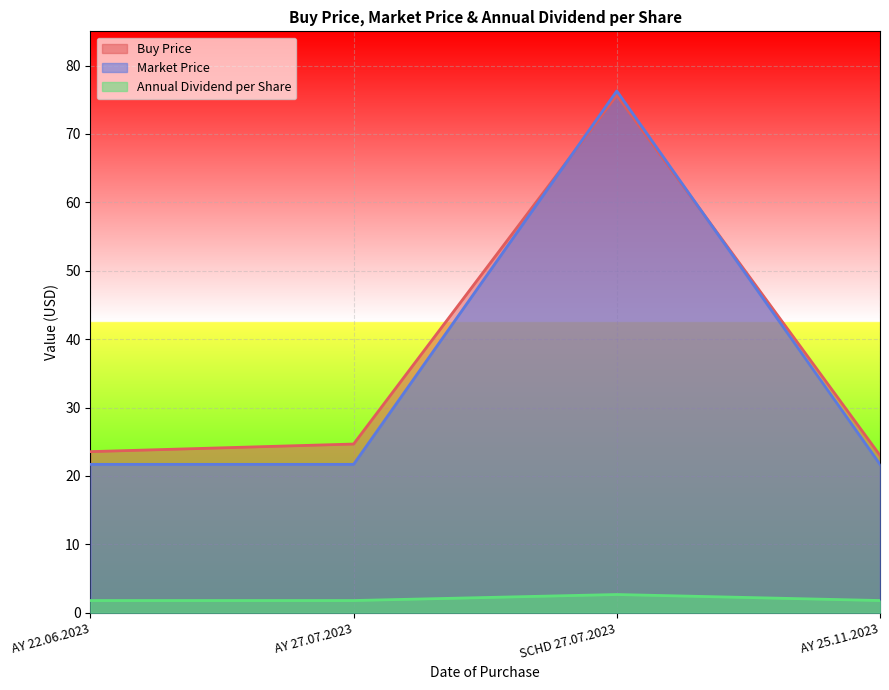

True or false: Buy Price has a value of 23.8 at SCHD 27.07.2023.

False